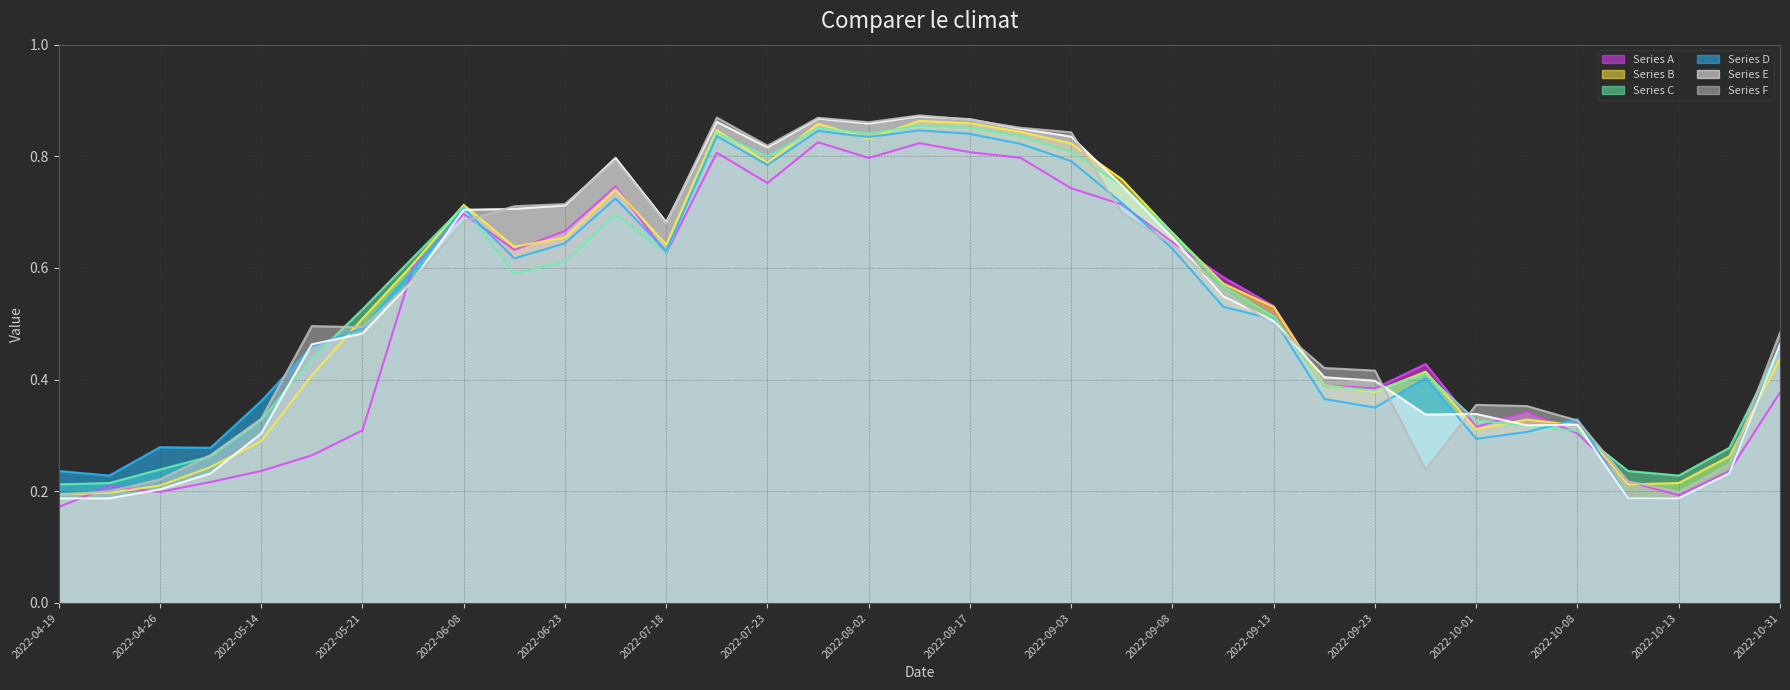

What value does the Series F series have at 2022-06-15?

0.7